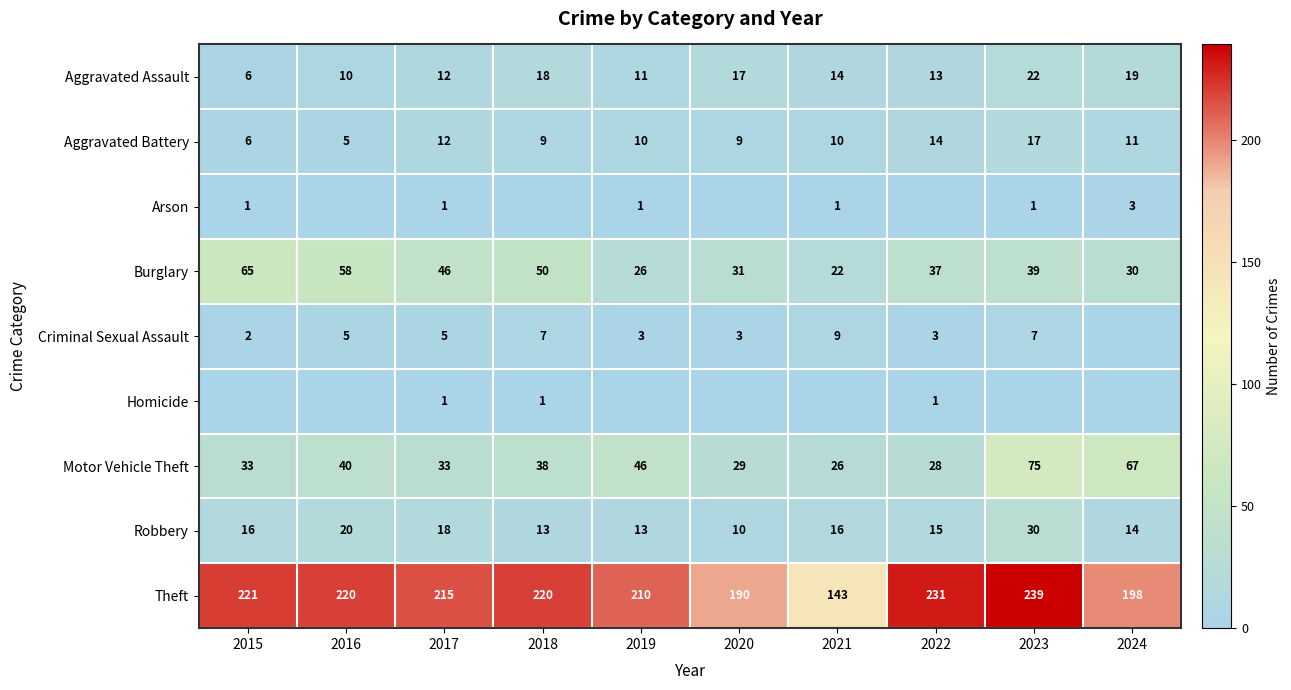

Is it true that Arson equals 1 at 2015?

True